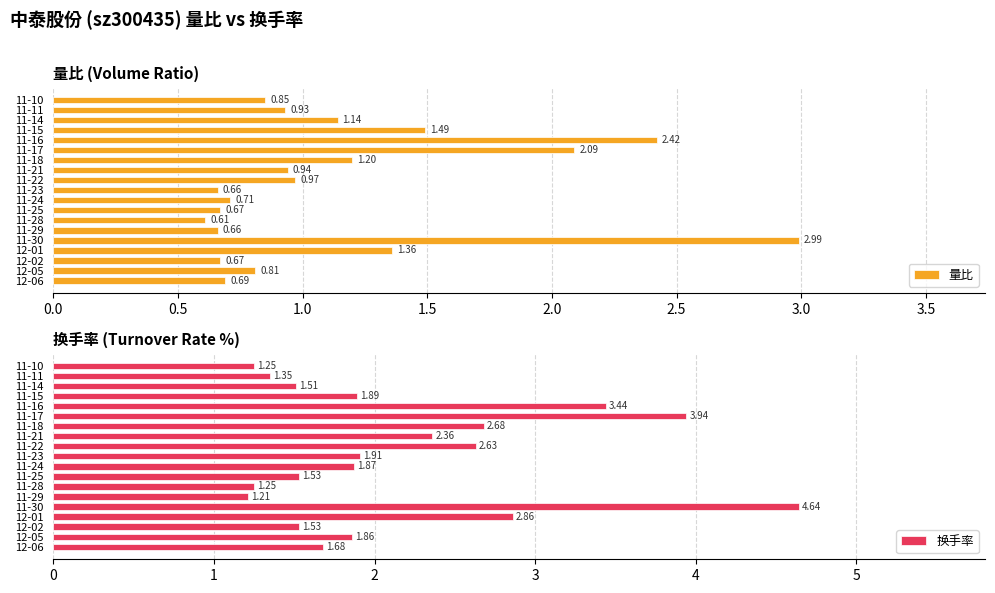

What is the sum of the 量比 values at 11-14 and 12-01?

2.5